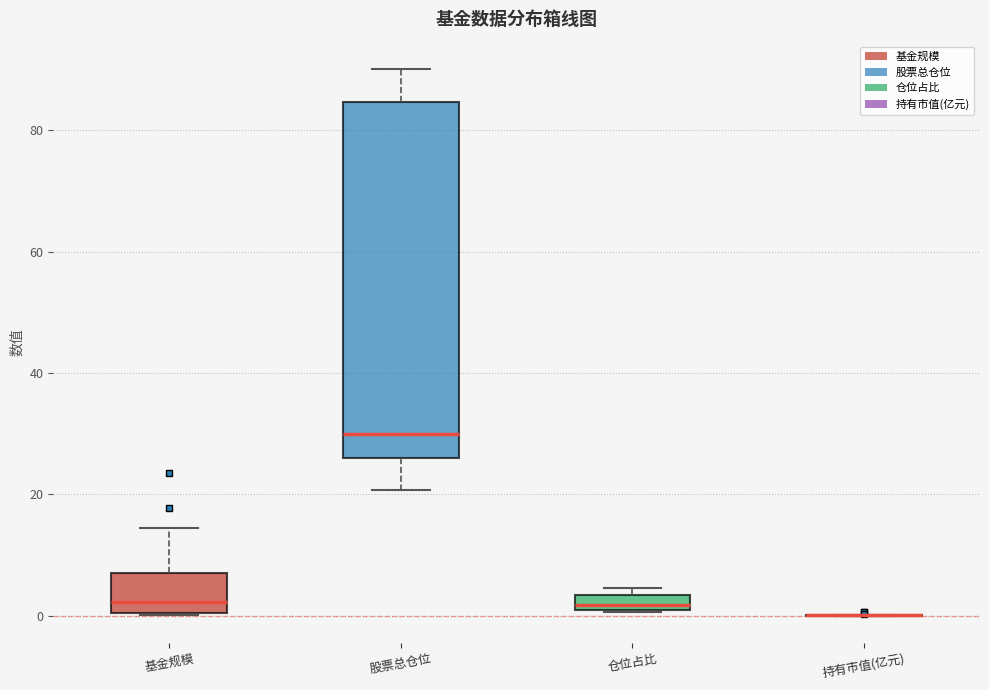

Which box is the tallest, from its lower edge to its upper edge?

股票总仓位